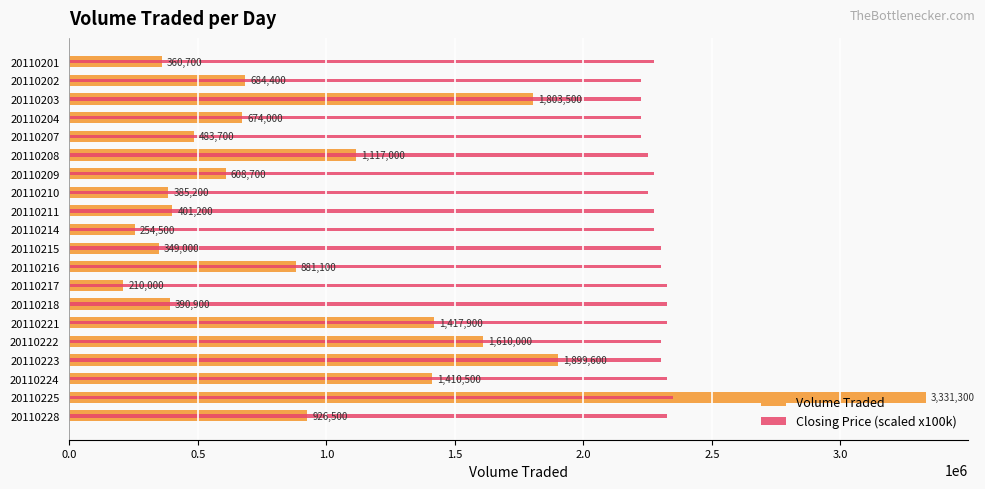

The value of Closing Price (scaled x100k) at 20110204 is 1211590. True or false?

False